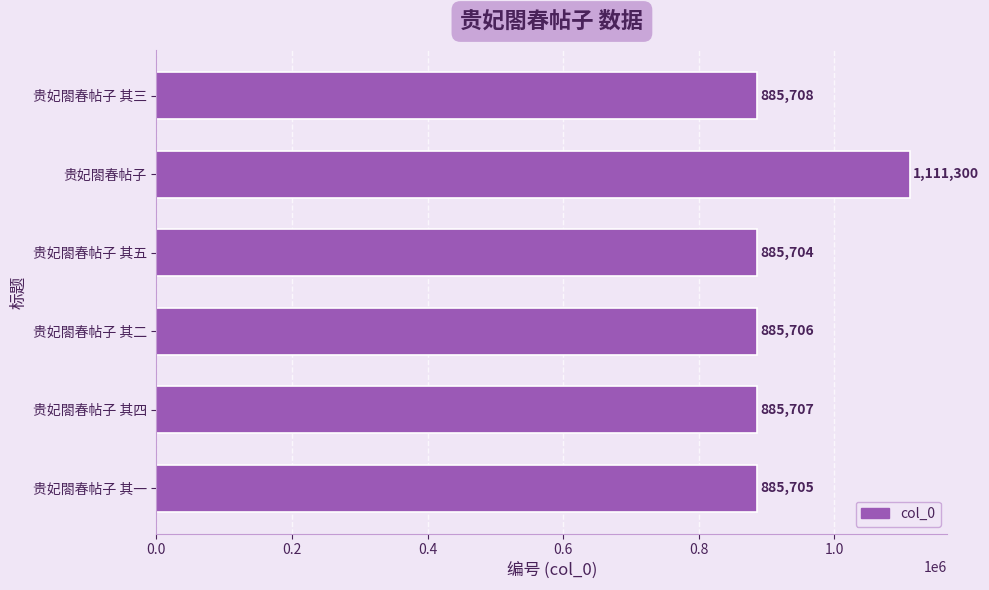

What is the difference between the values at 贵妃閤春帖子 其四 and 贵妃閤春帖子 其五?

3